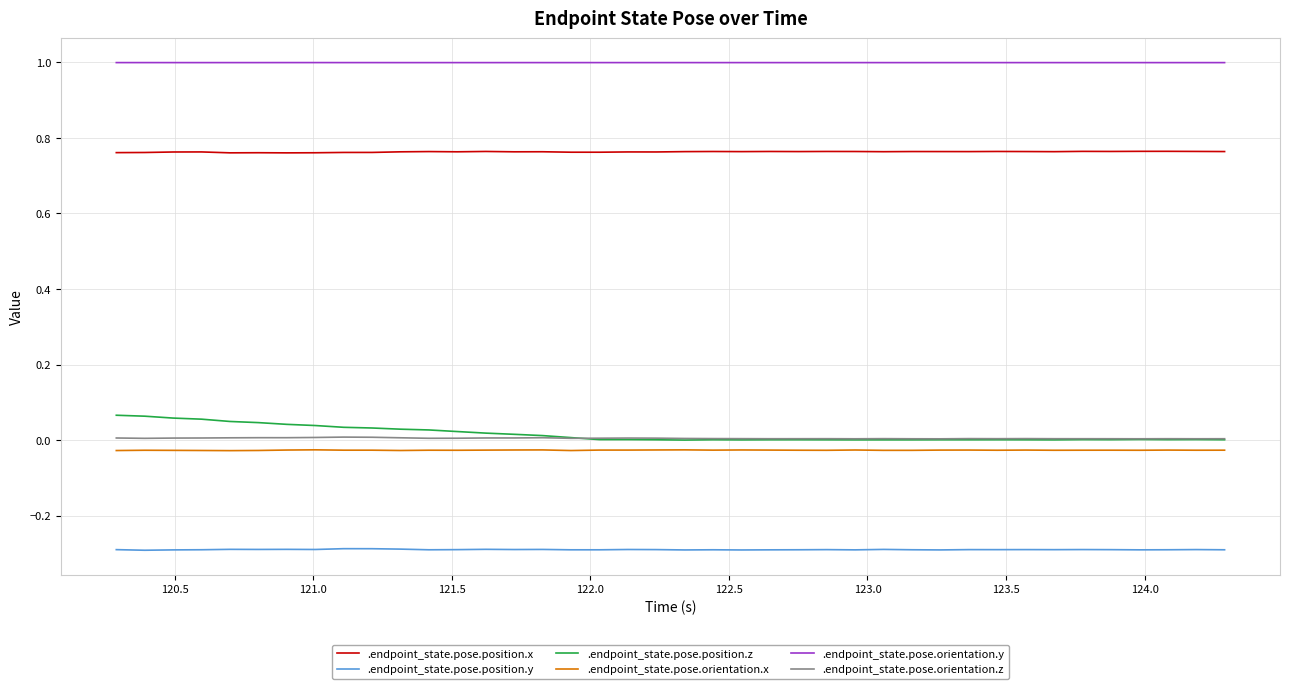

Rank the series by their maximum value, from lowest to highest.

.endpoint_state.pose.position.y, .endpoint_state.pose.orientation.x, .endpoint_state.pose.orientation.z, .endpoint_state.pose.position.z, .endpoint_state.pose.position.x, .endpoint_state.pose.orientation.y